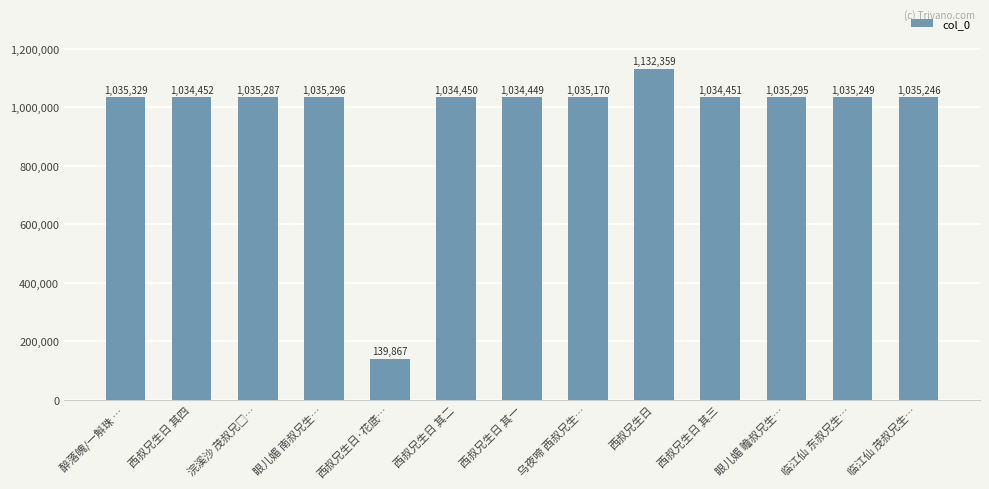

What is the difference between the second highest and second lowest values?

880